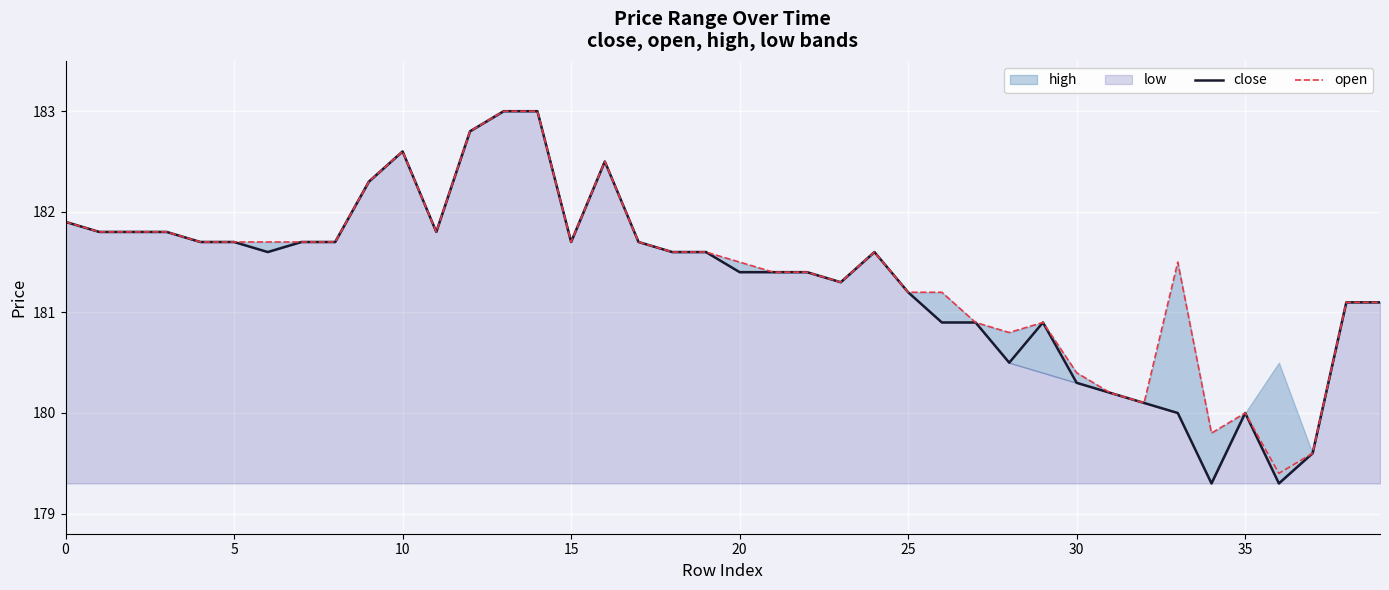

True or false: close and open intersect in this chart.

False